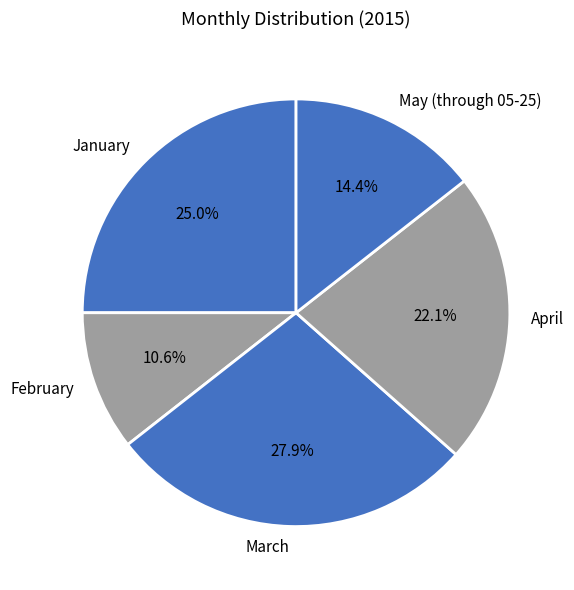

Approximately how many times larger is the value at April compared to March?

0.8